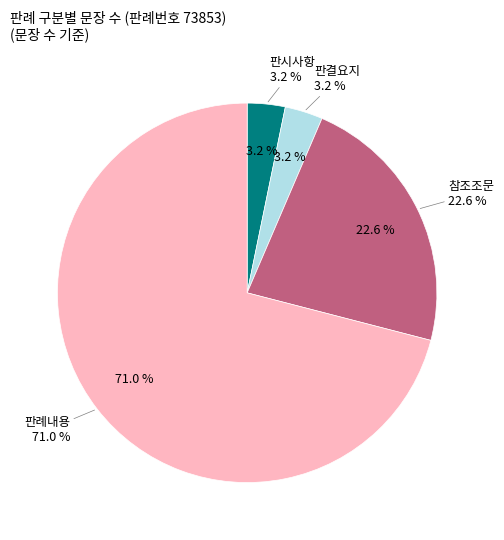

Count the number of slices in the pie.

4